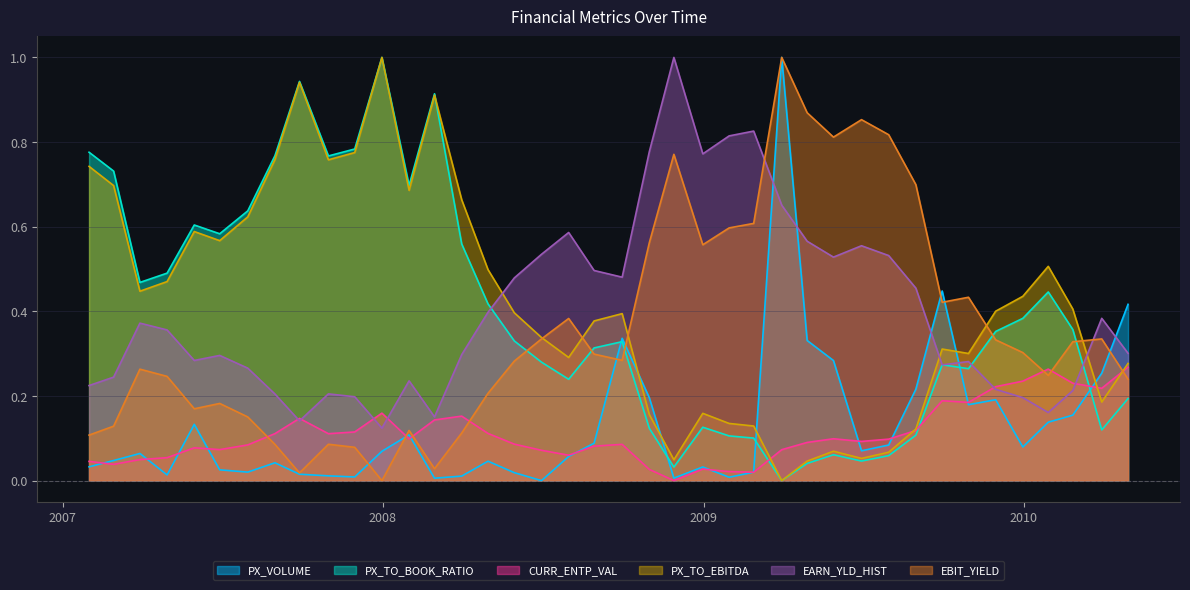

Where do PX_VOLUME and EBIT_YIELD first cross each other?

11/30/2007 and 12/31/2007